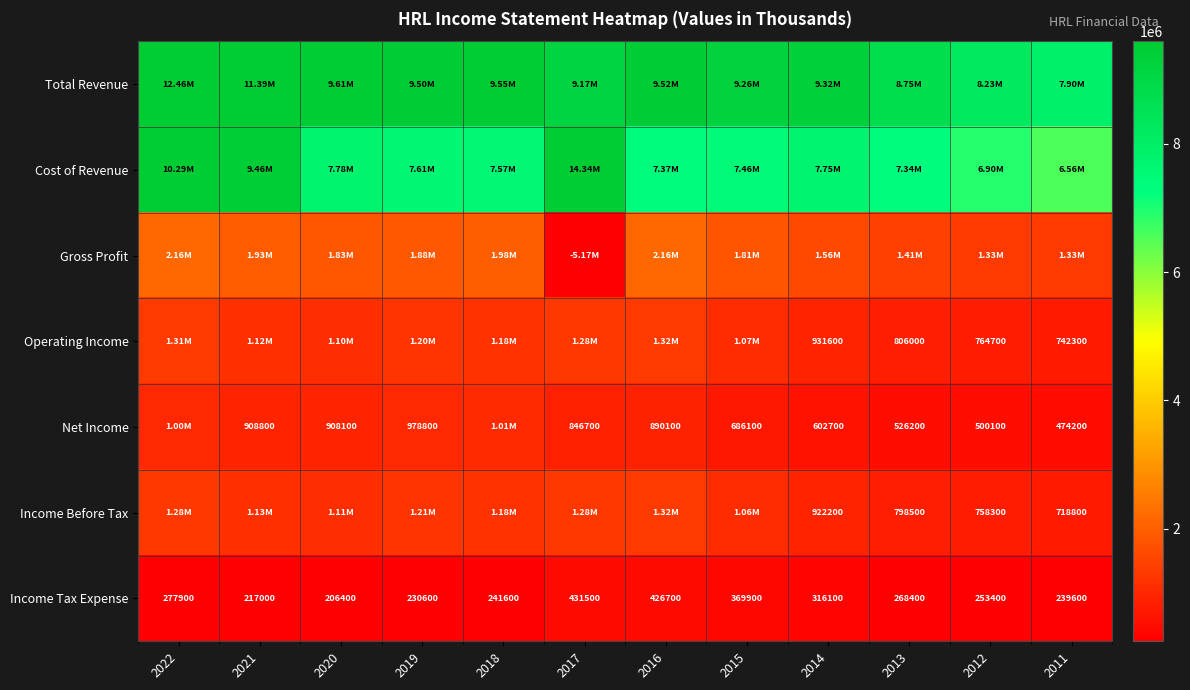

Is the value of Income Before Tax at 2014 greater than the value of Income Tax Expense at 2015?

Yes